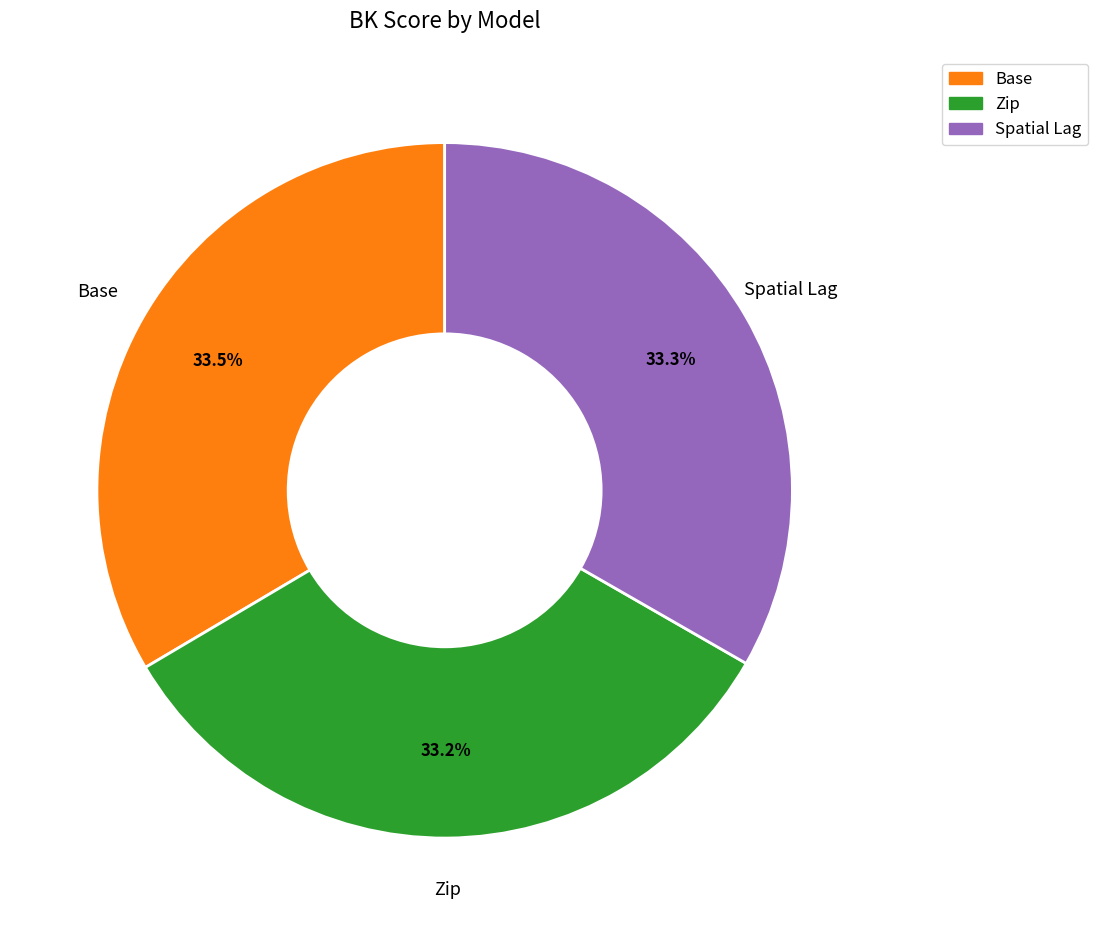

Is there any slice that represents more than half of the pie?

No